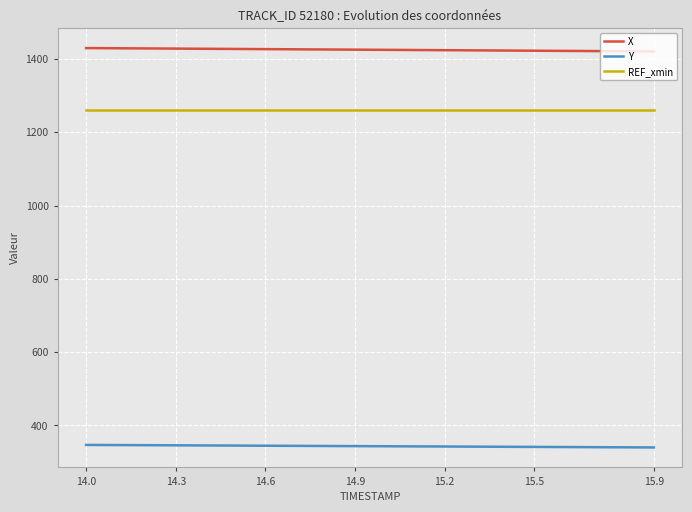

True or false: X and Y cross at least once.

False